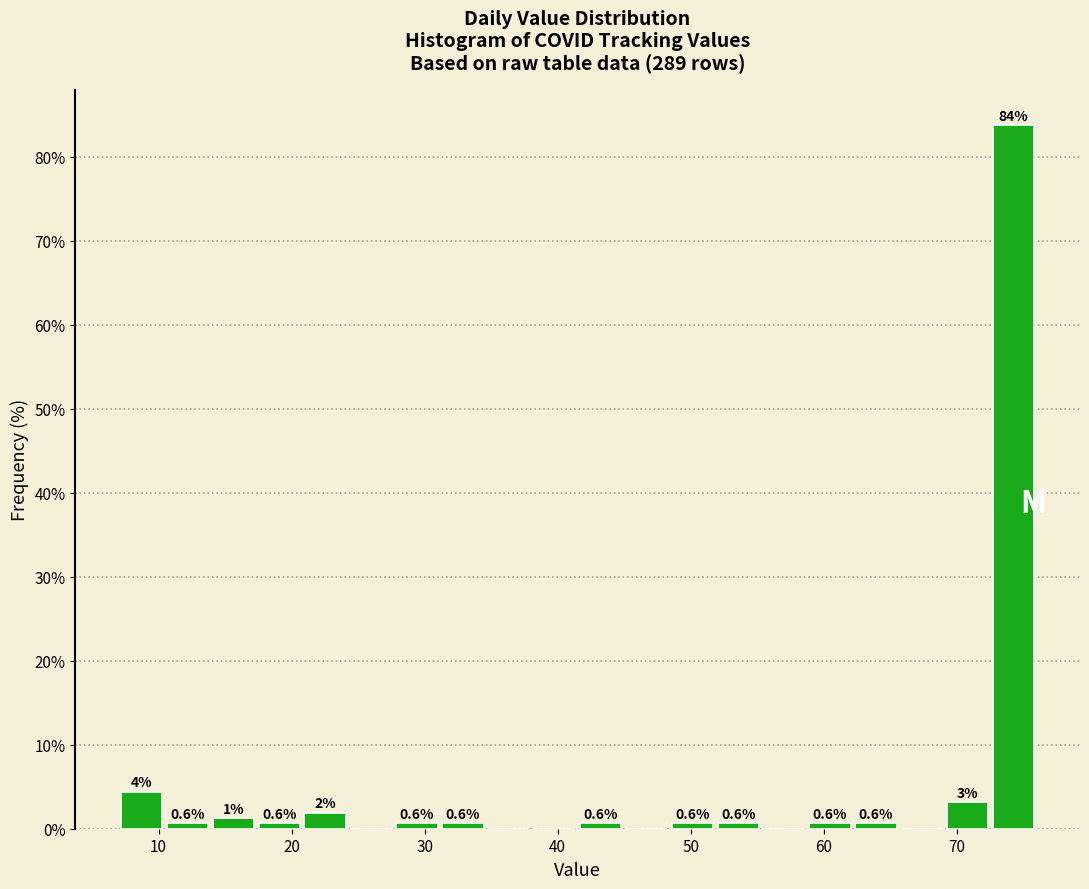

Read against the x-axis, roughly where is the centre of the tallest bar?

74